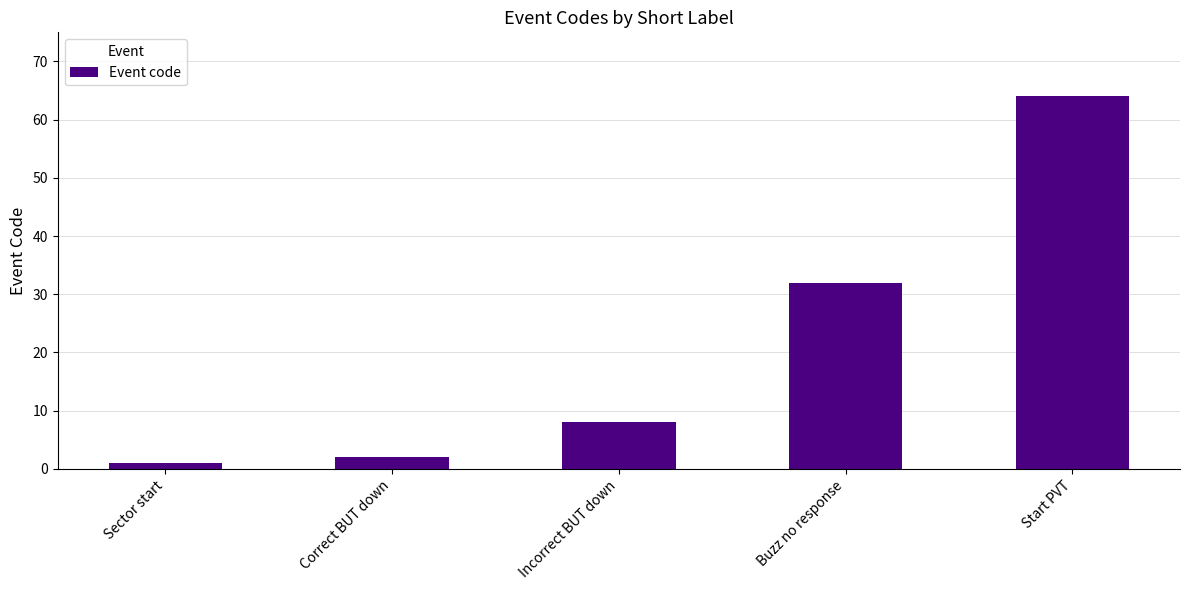

What is the value of the 4th bar from the left?

32